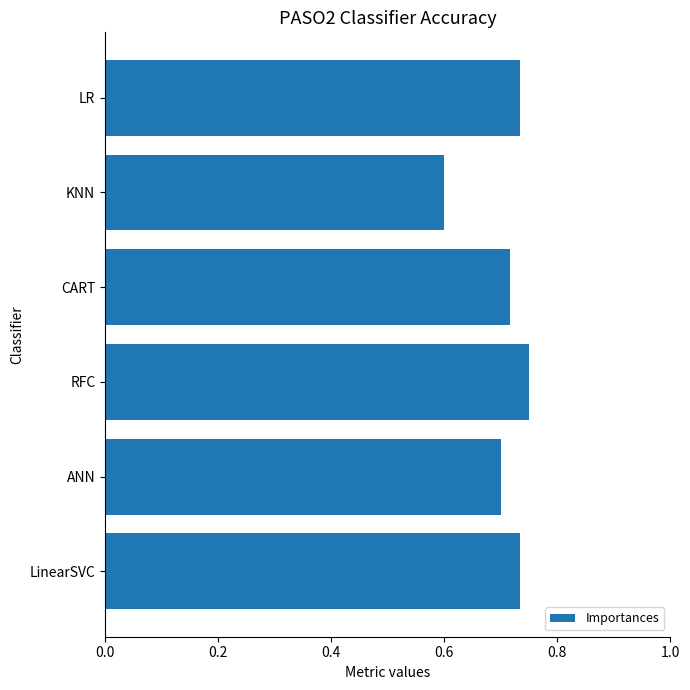

What is the smallest value displayed?

0.6